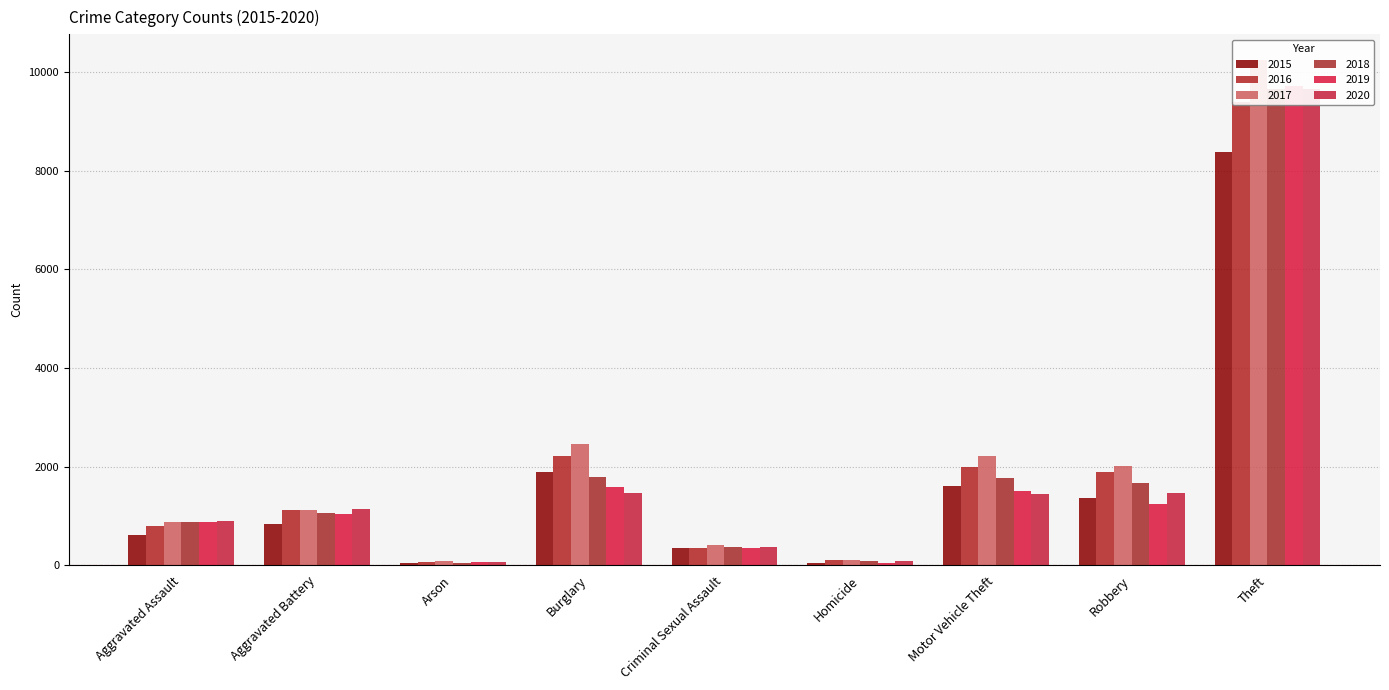

Reading right to left, extract all data points from this chart.

2015: 8377	1364	1605	52	345	1894	41	831	605
2016: 9388	1881	1992	108	344	2218	74	1117	790
2017: 10252	2004	2220	108	407	2455	83	1111	871
2018: 9651	1672	1768	90	359	1784	50	1049	878
2019: 9725	1244	1509	52	353	1582	55	1048	885
2020: 9655	1457	1446	83	365	1468	57	1144	903